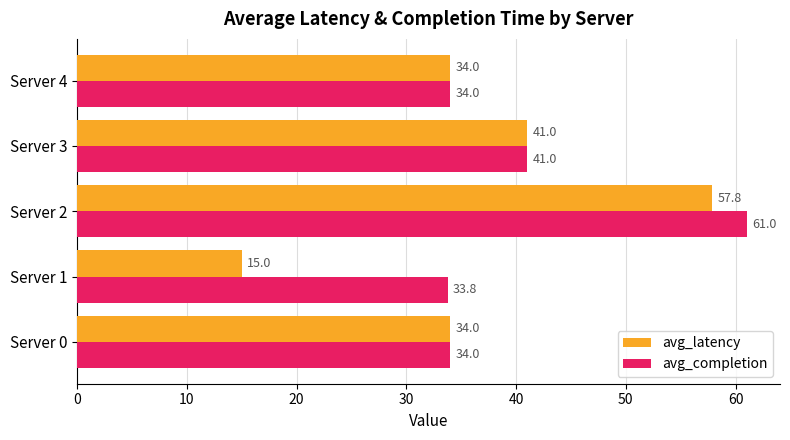

How many avg_latency values are between 34 and 41?

3